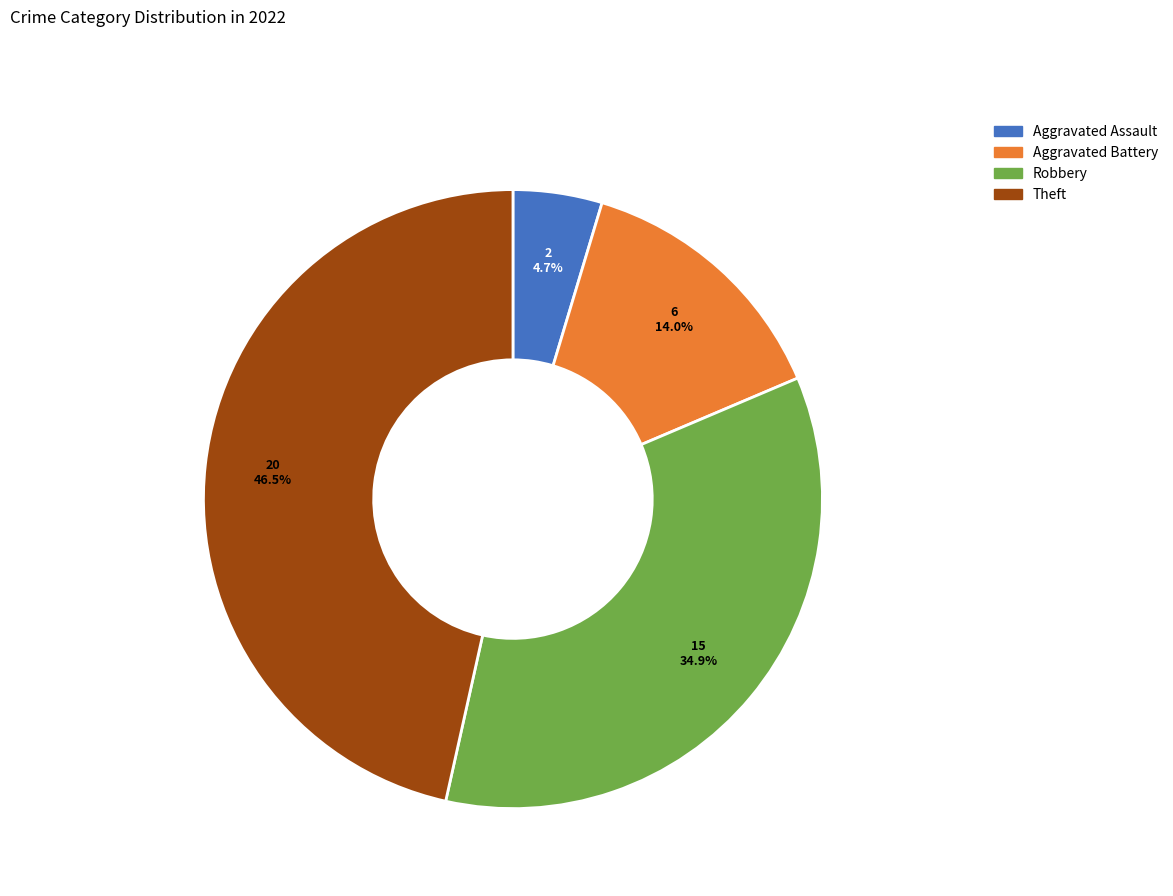

To the nearest percent, what portion does Aggravated Assault represent?

5%